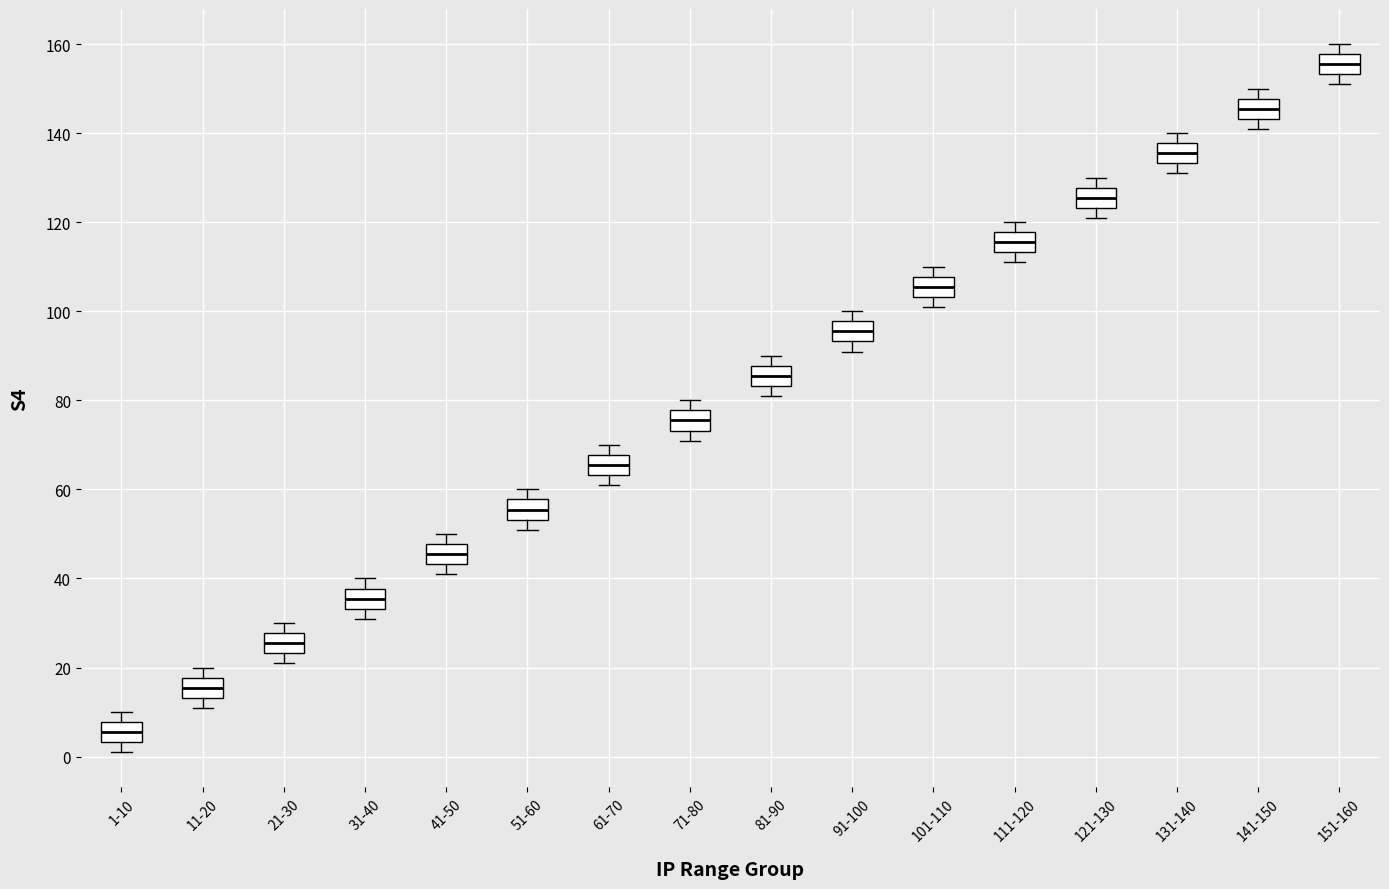

Reading left to right, read every box against the y-axis: the position of its median line, the range the box covers, and the ends of its whiskers. The values are not printed on the chart, so give them approximately, as read against the axis.

1-10: median 6, box 4 to 8, whiskers 2 to 10
11-20: median 16, box 14 to 18, whiskers 12 to 20
21-30: median 26, box 24 to 28, whiskers 22 to 30
31-40: median 36, box 34 to 38, whiskers 32 to 40
41-50: median 46, box 44 to 48, whiskers 42 to 50
51-60: median 56, box 54 to 58, whiskers 52 to 60
61-70: median 66, box 64 to 68, whiskers 62 to 70
71-80: median 76, box 74 to 78, whiskers 72 to 80
81-90: median 86, box 84 to 88, whiskers 82 to 90
91-100: median 96, box 94 to 98, whiskers 92 to 100
101-110: median 106, box 104 to 108, whiskers 102 to 110
111-120: median 116, box 114 to 118, whiskers 112 to 120
121-130: median 126, box 124 to 128, whiskers 122 to 130
131-140: median 136, box 134 to 138, whiskers 132 to 140
141-150: median 146, box 144 to 148, whiskers 142 to 150
151-160: median 156, box 154 to 158, whiskers 152 to 160